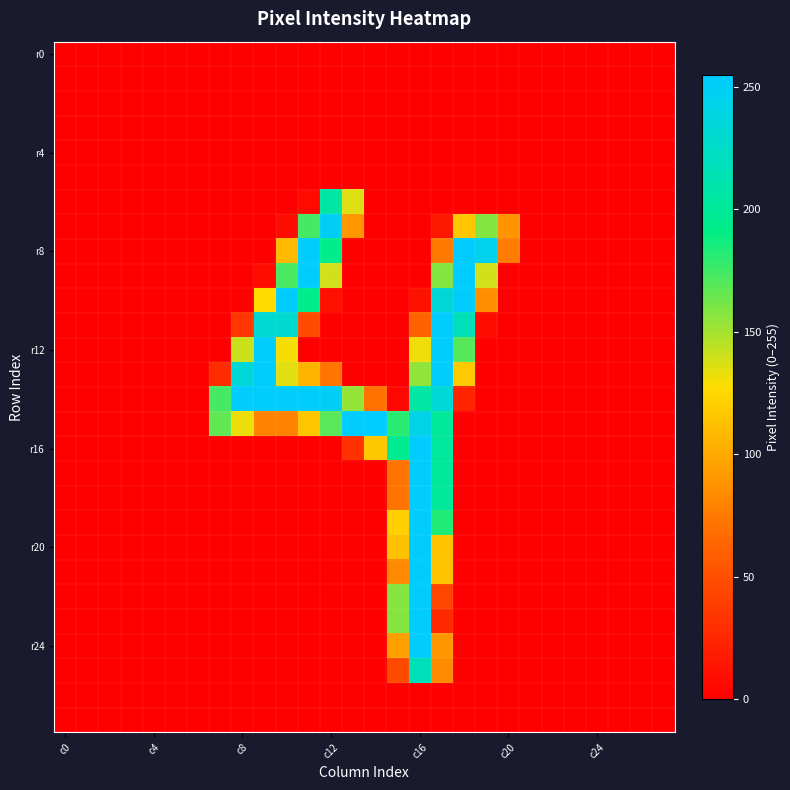

How many distinct data groups are displayed?

28